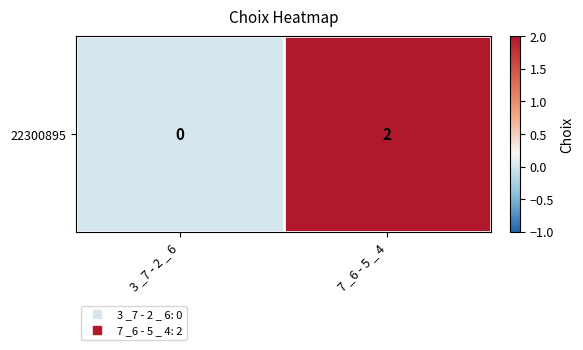

At which category does the chart reach its minimum across all series?

3 _7 - 2 _ 6